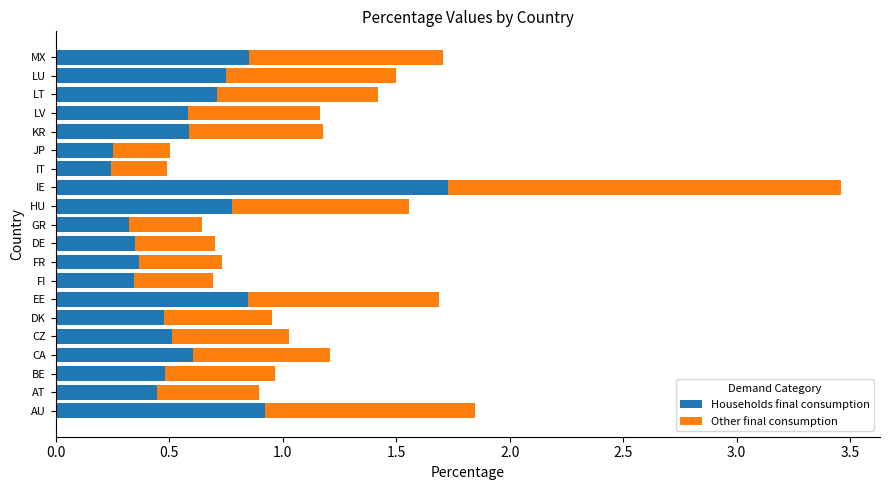

What are all the series names shown in the legend?

Households final consumption, Other final consumption